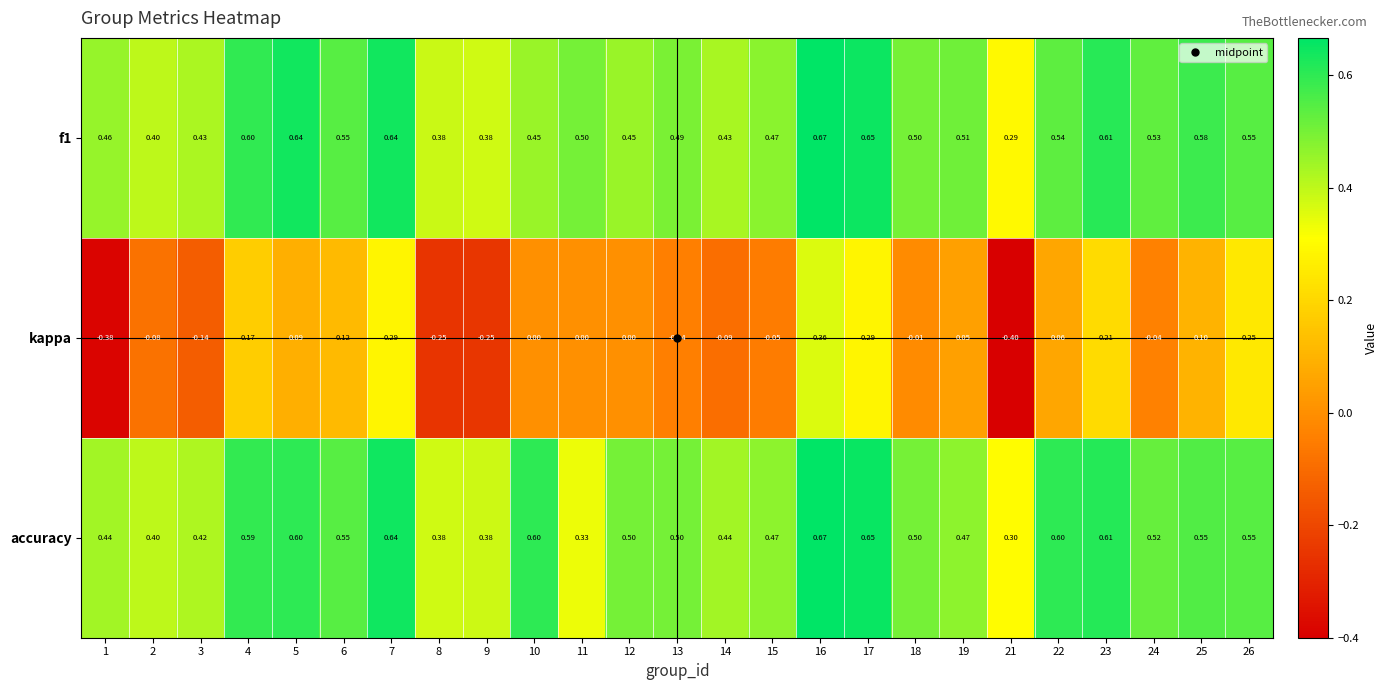

Which series changed the most between 5 and 24?

kappa